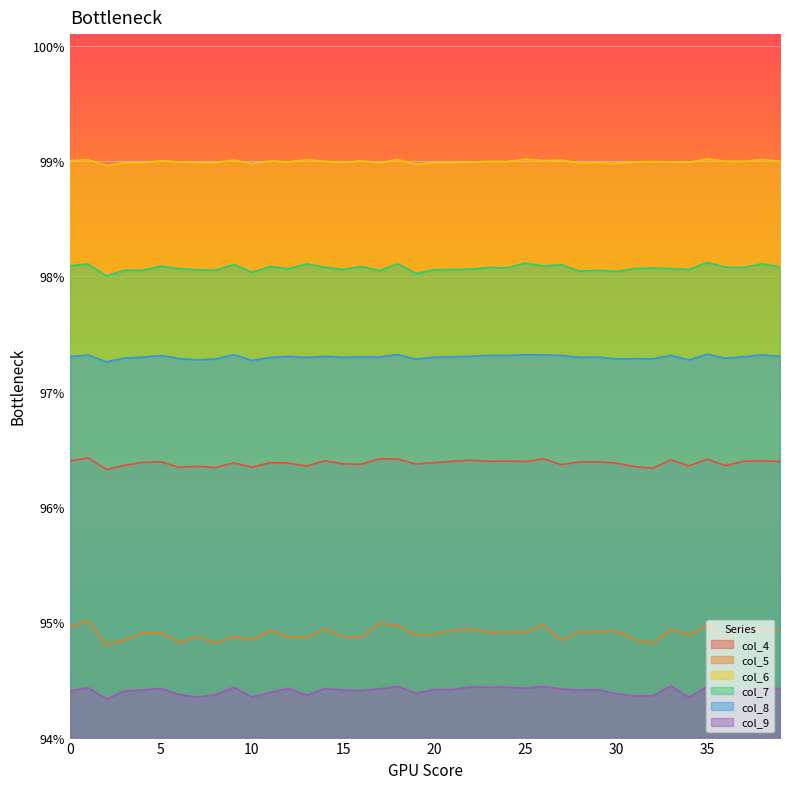

Reading left to right, transcribe all the data shown in this chart.

col_4: 1.0	1.0	1.0	1.0	1.0	1.0	1.0	1.0	1.0	1.0	1.0	1.0	1.0	1.0	1.0	1.0	1.0	1.0	1.0	1.0	1.0	1.0	1.0	1.0	1.0	1.0	1.0	1.0	1.0	1.0	1.0	1.0	1.0	1.0	1.0	1.0	1.0	1.0	1.0	1.0
col_5: 0.9	1.0	0.9	0.9	0.9	0.9	0.9	0.9	0.9	0.9	0.9	0.9	0.9	0.9	0.9	0.9	0.9	0.9	0.9	0.9	0.9	0.9	0.9	0.9	0.9	0.9	0.9	0.9	0.9	0.9	0.9	0.9	0.9	0.9	0.9	0.9	0.9	0.9	0.9	0.9
col_6: 1.0	1.0	1.0	1.0	1.0	1.0	1.0	1.0	1.0	1.0	1.0	1.0	1.0	1.0	1.0	1.0	1.0	1.0	1.0	1.0	1.0	1.0	1.0	1.0	1.0	1.0	1.0	1.0	1.0	1.0	1.0	1.0	1.0	1.0	1.0	1.0	1.0	1.0	1.0	1.0
col_7: 1.0	1.0	1.0	1.0	1.0	1.0	1.0	1.0	1.0	1.0	1.0	1.0	1.0	1.0	1.0	1.0	1.0	1.0	1.0	1.0	1.0	1.0	1.0	1.0	1.0	1.0	1.0	1.0	1.0	1.0	1.0	1.0	1.0	1.0	1.0	1.0	1.0	1.0	1.0	1.0
col_8: 1.0	1.0	1.0	1.0	1.0	1.0	1.0	1.0	1.0	1.0	1.0	1.0	1.0	1.0	1.0	1.0	1.0	1.0	1.0	1.0	1.0	1.0	1.0	1.0	1.0	1.0	1.0	1.0	1.0	1.0	1.0	1.0	1.0	1.0	1.0	1.0	1.0	1.0	1.0	1.0
col_9: 0.9	0.9	0.9	0.9	0.9	0.9	0.9	0.9	0.9	0.9	0.9	0.9	0.9	0.9	0.9	0.9	0.9	0.9	0.9	0.9	0.9	0.9	0.9	0.9	0.9	0.9	0.9	0.9	0.9	0.9	0.9	0.9	0.9	0.9	0.9	0.9	0.9	0.9	0.9	0.9